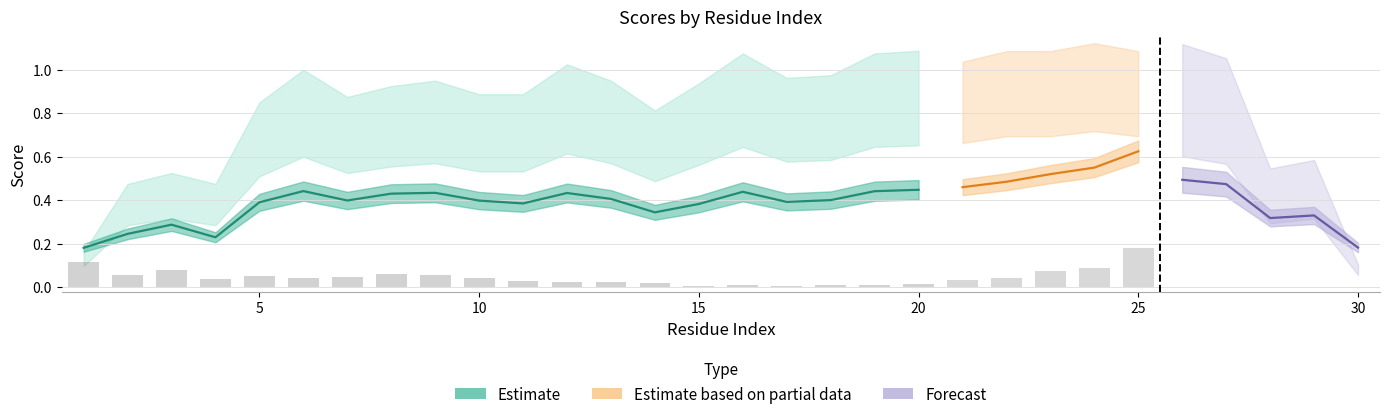

What is the difference between the highest and lowest values at 2?

0.4